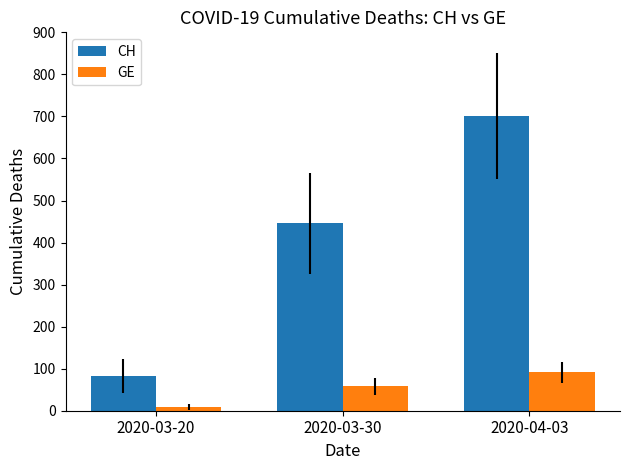

The value of GE at 2020-04-03 is 92. True or false?

True